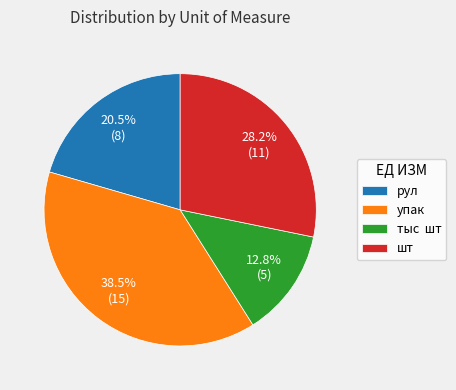

True or false: шт accounts for 28% of the total.

True